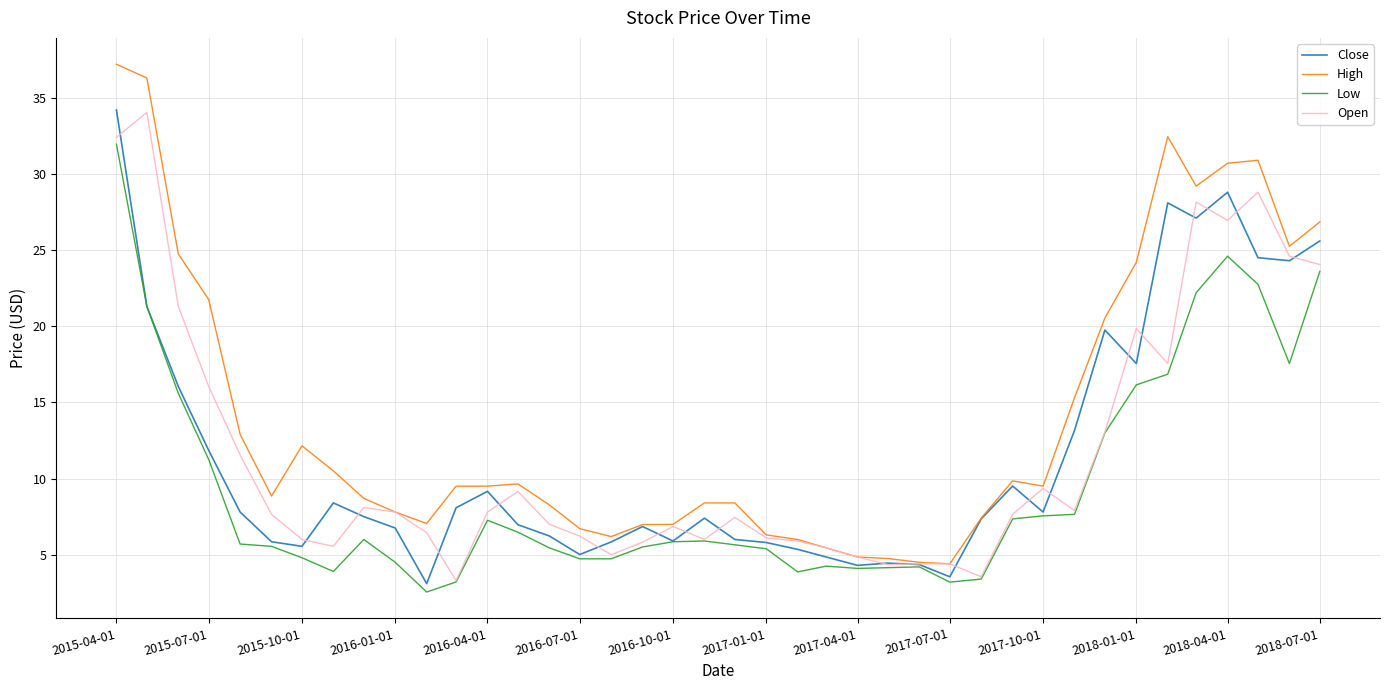

Which series has the largest total across all categories?

High